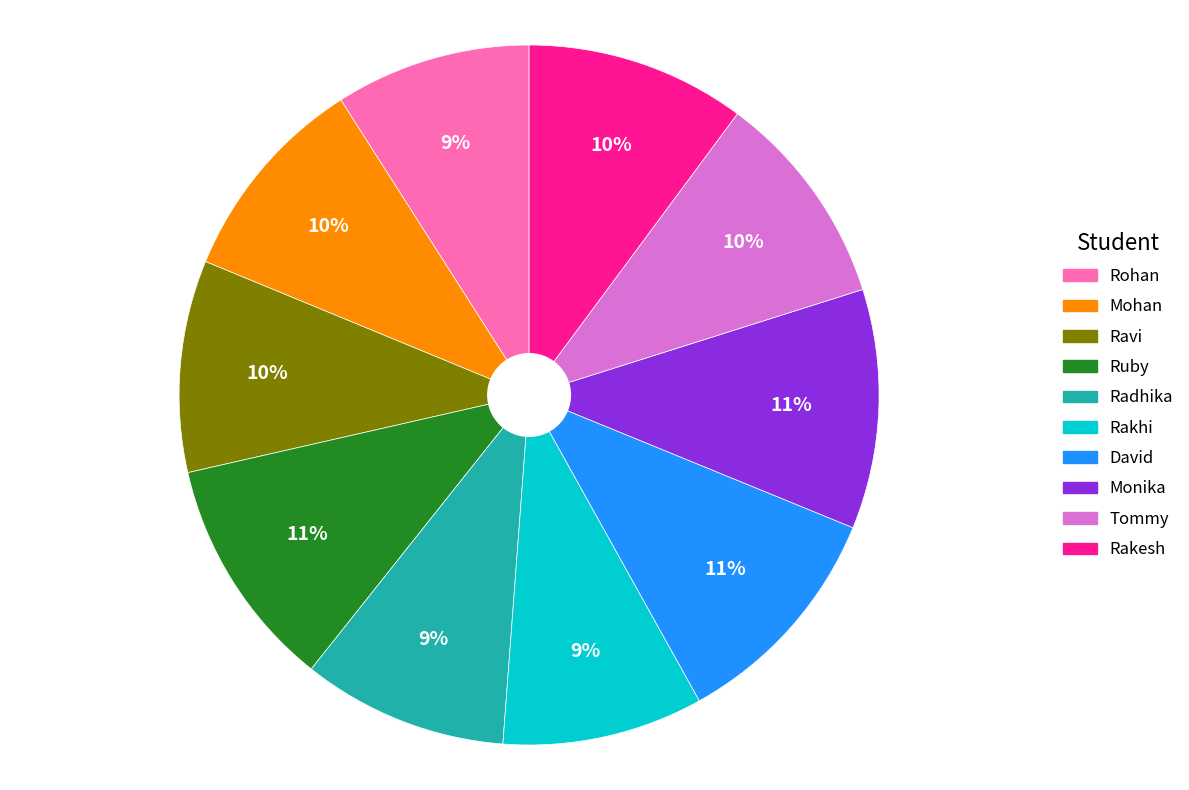

Is the sum of Monika and David greater than half?

No